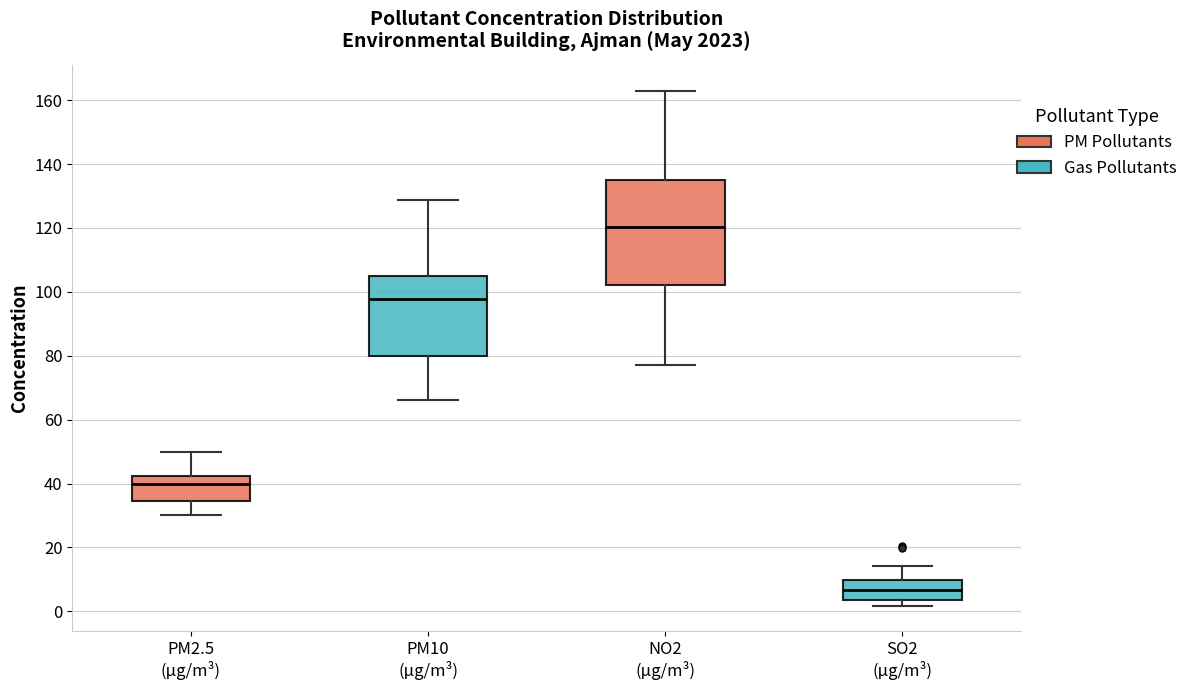

Reading left to right, transcribe this box plot: for each box, give where its median line is, the range the box spans, and where its two whiskers end, as read against the y-axis. The values are not printed on the chart, so give them approximately, as read against the axis.

PM2.5 (µg/m³): median 40, box 34 to 42, whiskers 30 to 50
PM10 (µg/m³): median 98, box 80 to 106, whiskers 66 to 128
NO2 (µg/m³): median 120, box 102 to 134, whiskers 78 to 162
SO2 (µg/m³): median 6, box 4 to 10, whiskers 2 to 14